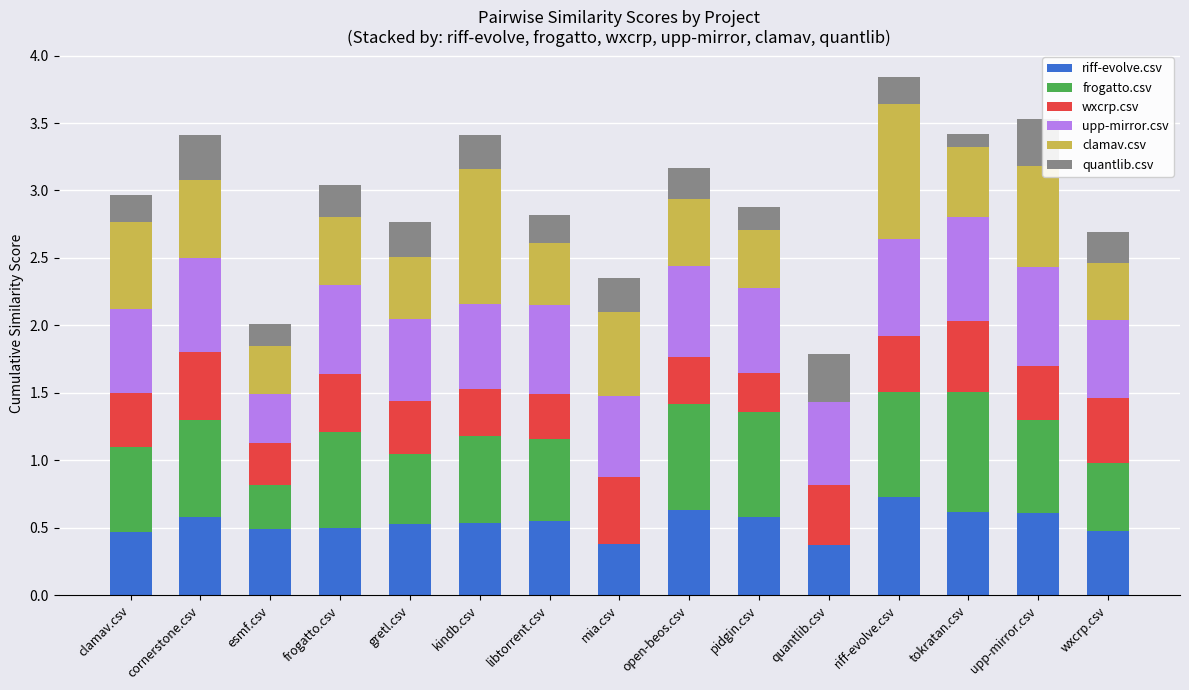

What is the total value across all series at open-beos.csv?

3.2